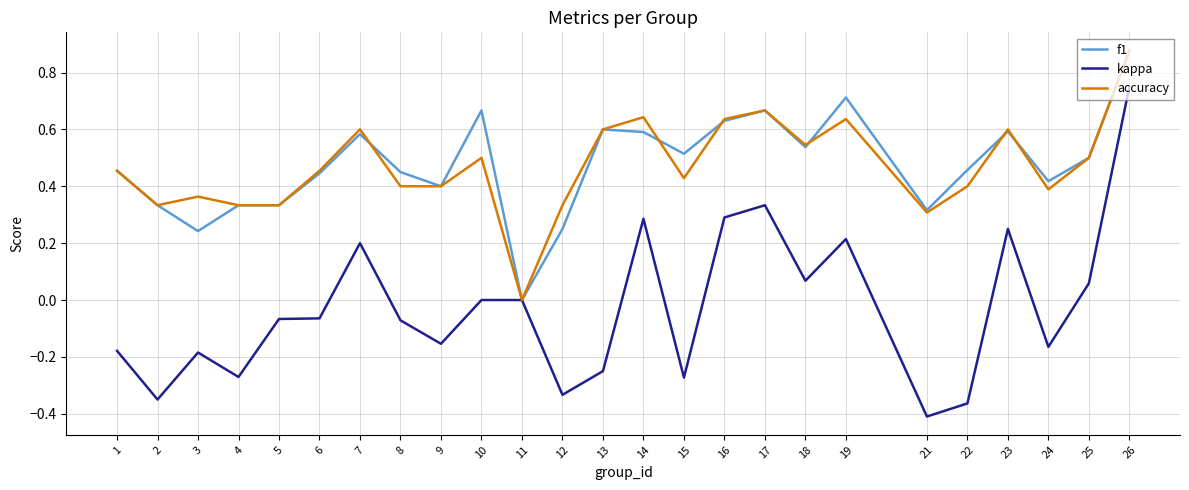

Is the value of kappa at 7 greater than the value of f1 at 18?

No